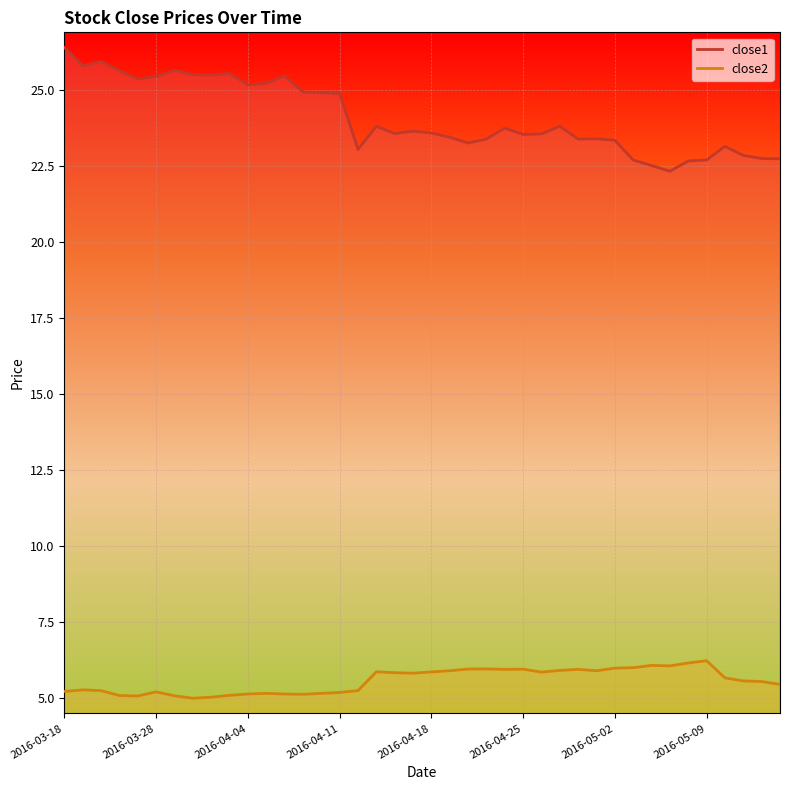

List the labels in order of close1 value, smallest first.

2016-05-05, 2016-05-04, 2016-05-06, 2016-05-03, 2016-05-09, 2016-05-13, 2016-05-12, 2016-05-11, 2016-04-12, 2016-05-10, 2016-04-20, 2016-05-02, 2016-04-21, 2016-04-28, 2016-04-29, 2016-04-19, 2016-04-25, 2016-04-26, 2016-04-14, 2016-04-18, 2016-04-15, 2016-04-22, 2016-04-13, 2016-04-27, 2016-04-11, 2016-04-08, 2016-04-07, 2016-04-04, 2016-04-05, 2016-03-24, 2016-03-28, 2016-04-06, 2016-03-31, 2016-03-30, 2016-04-01, 2016-03-23, 2016-03-29, 2016-03-21, 2016-03-22, 2016-03-18